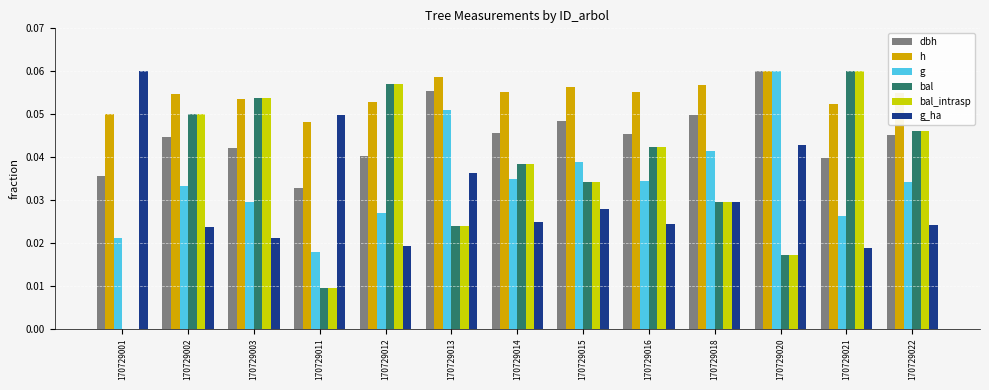

How many categories are shown in the chart?

13